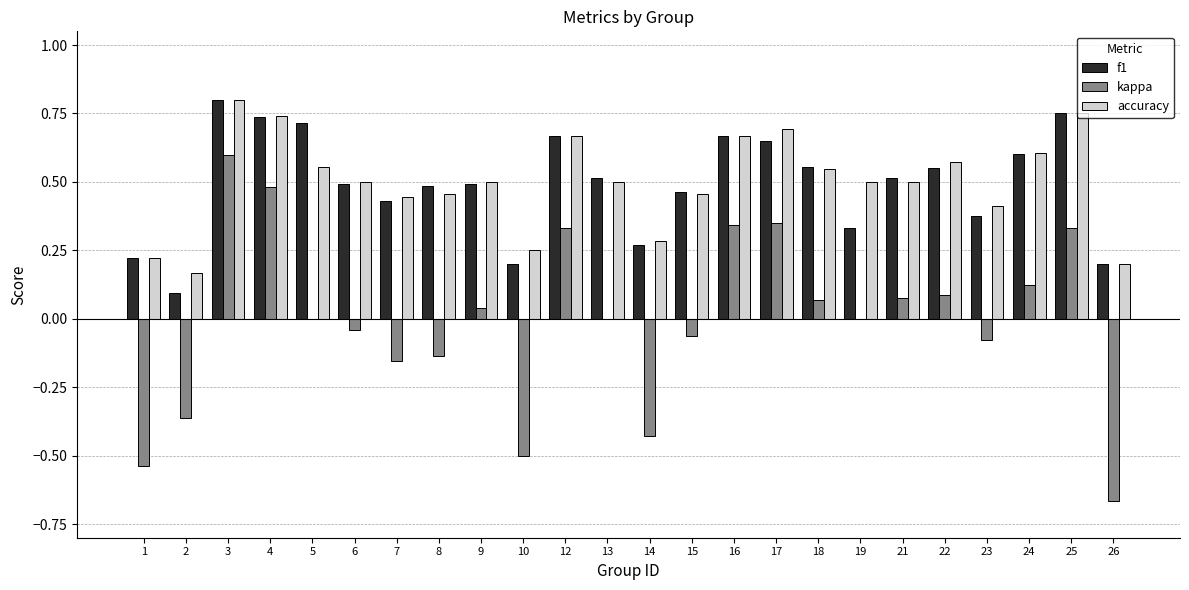

Between 15 and 24, which series saw the biggest shift?

kappa